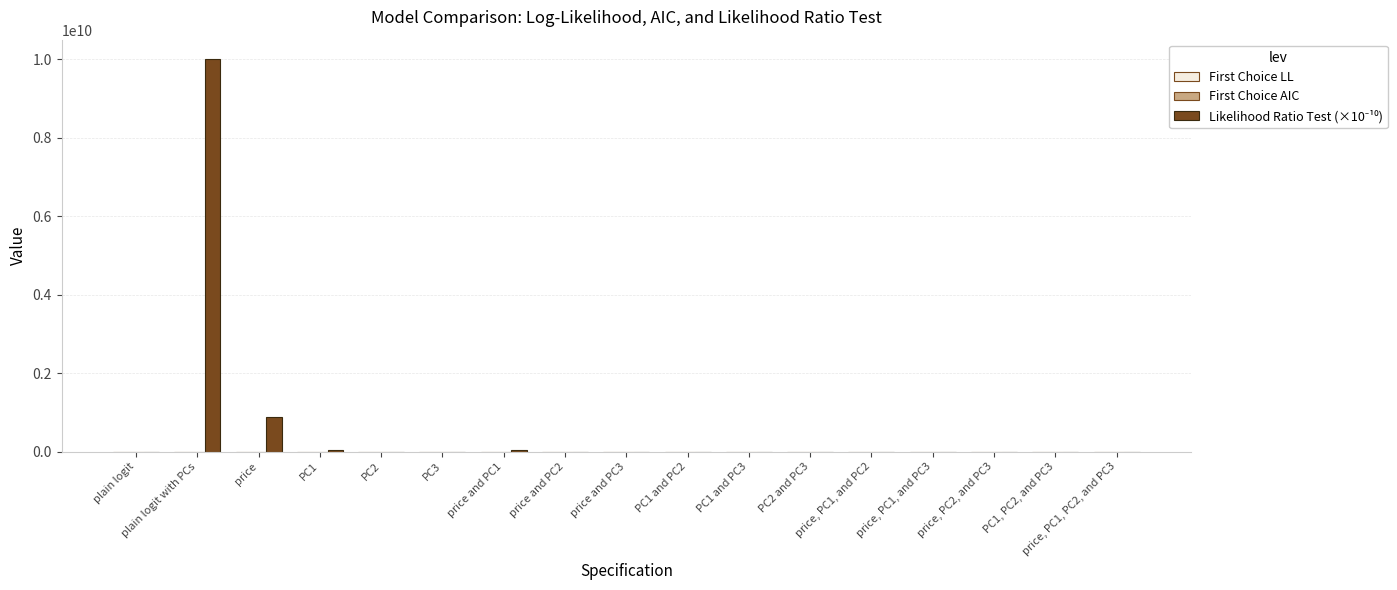

Which category has the highest value across all series?

plain logit with PCs